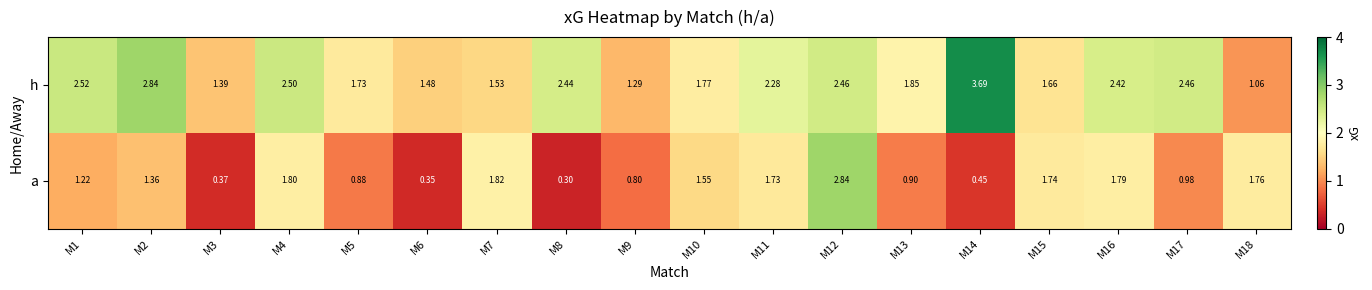

How many data points does each series have?

18